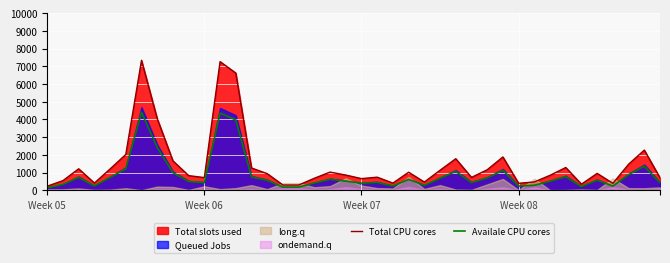

Reading left to right, transcribe all the data shown in this chart.

Total CPU cores: 229.6	543.1	1210.7	405.6	1202.2	2020.3	7337.4	4044.6	1657.5	825.4	714.6	7264.9	6620.1	1257.2	936.4	295.5	295.2	676.2	1026.2	857.8	656.6	737.9	403.8	1017.5	462.8	1127.8	1780.5	725.2	1156.8	1879.8	392.6	468.5	843.1	1284.1	342.4	952.2	388.8	1469.8	2267.1	702.8
Availale CPU cores: 137.8	325.9	726.4	243.4	721.3	1212.2	4402.4	2426.8	994.5	495.2	428.8	4359.0	3972.1	754.3	561.8	177.3	177.2	405.8	615.8	514.6	394.0	442.7	242.3	610.5	277.7	676.7	1068.3	435.1	694.0	1127.9	235.6	281.1	505.9	770.5	205.4	571.3	233.3	881.8	1360.3	421.7